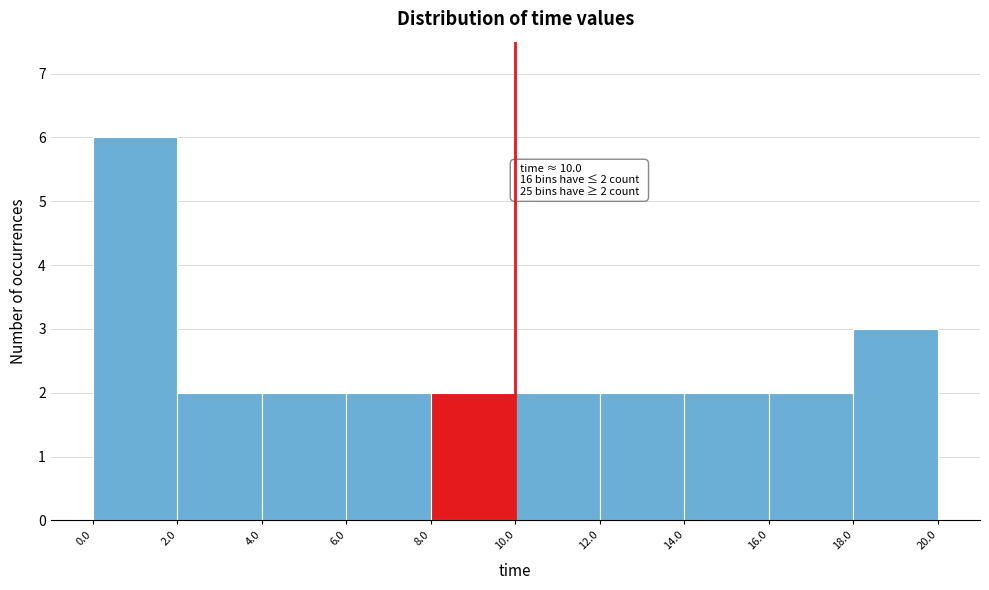

Which range on the x-axis has the tallest bar?

0.0 to 2.0